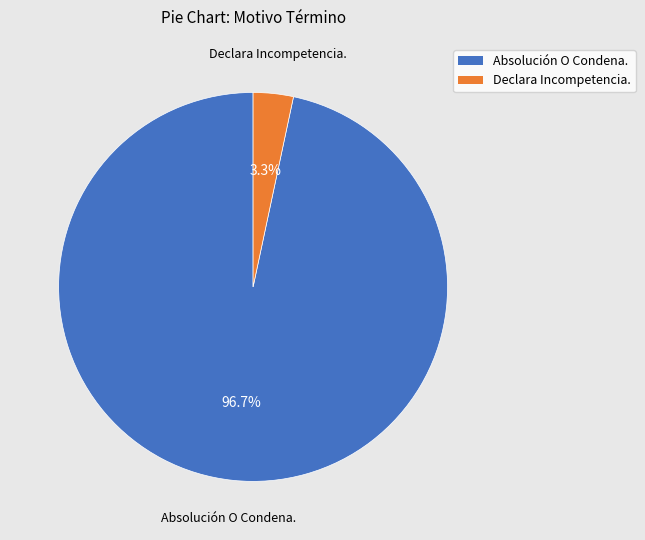

Which slice is the smallest?

Declara Incompetencia.